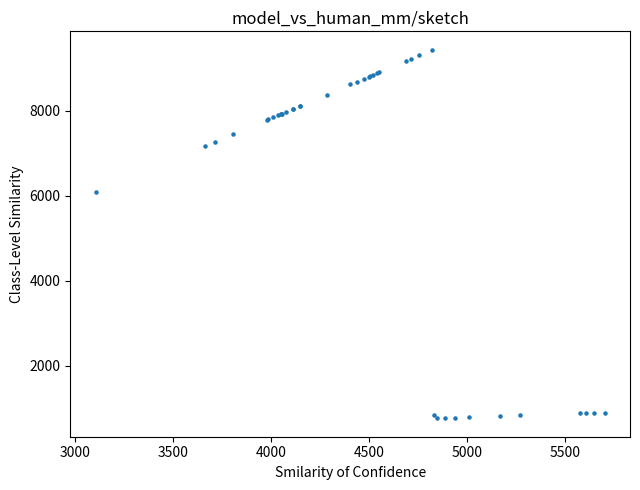

What Y value in the scatter plot is closest to 5094?

6072.0